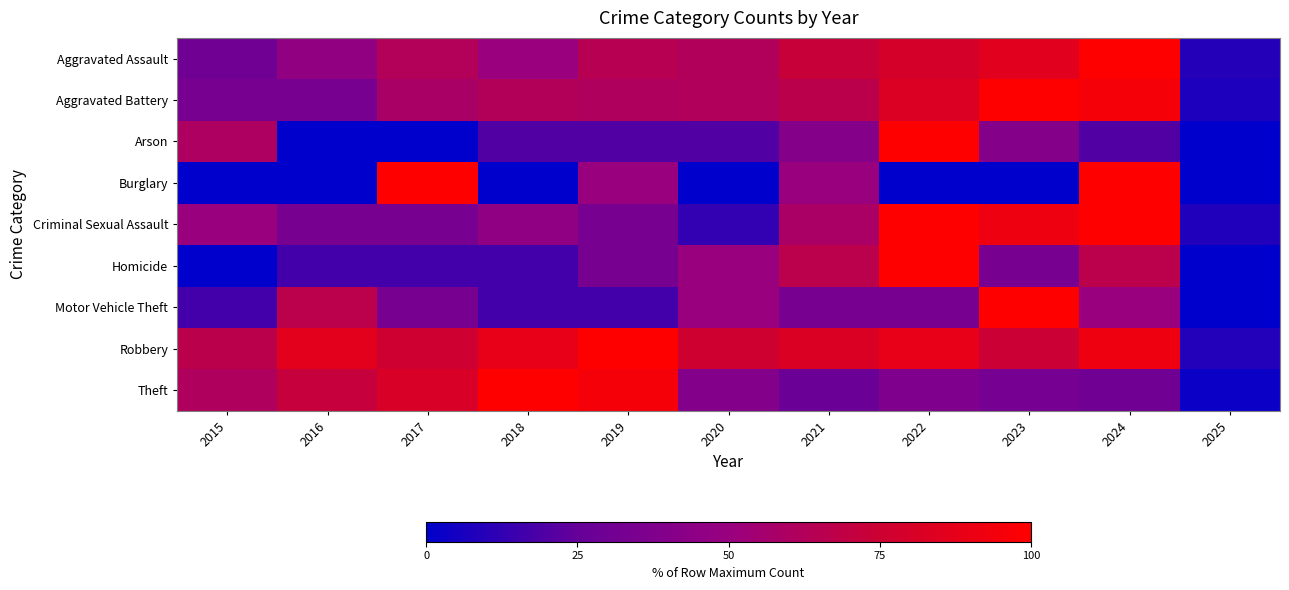

Reading left to right, extract all data points from this chart.

Aggravated Assault: 2015=30.3	2016=46.7	2017=62.5	2018=50.7	2019=64.5	2020=61.8	2021=72.4	2022=79.6	2023=85.5	2024=100.0	2025=9.2
Aggravated Battery: 2015=33.6	2016=33.6	2017=58.2	2018=62.3	2019=60.7	2020=61.5	2021=66.8	2022=82.8	2023=100.0	2024=95.1	2025=7.4
Arson: 2015=60.0	2016=0.0	2017=0.0	2018=20.0	2019=20.0	2020=20.0	2021=40.0	2022=100.0	2023=40.0	2024=20.0	2025=0.0
Burglary: 2015=0.0	2016=0.0	2017=100.0	2018=0.0	2019=50.0	2020=0.0	2021=50.0	2022=0.0	2023=0.0	2024=100.0	2025=0.0
Criminal Sexual Assault: 2015=50.0	2016=33.3	2017=33.3	2018=45.8	2019=33.3	2020=12.5	2021=58.3	2022=100.0	2023=91.7	2024=100.0	2025=8.3
Homicide: 2015=0.0	2016=16.7	2017=16.7	2018=16.7	2019=33.3	2020=50.0	2021=66.7	2022=100.0	2023=33.3	2024=66.7	2025=0.0
Motor Vehicle Theft: 2015=16.7	2016=66.7	2017=33.3	2018=16.7	2019=16.7	2020=50.0	2021=33.3	2022=33.3	2023=100.0	2024=50.0	2025=0.0
Robbery: 2015=66.8	2016=86.3	2017=75.5	2018=88.0	2019=100.0	2020=76.1	2021=81.9	2022=88.2	2023=74.5	2024=91.9	2025=9.0
Theft: 2015=61.0	2016=71.6	2017=81.0	2018=100.0	2019=95.2	2020=39.7	2021=27.4	2022=37.6	2023=32.7	2024=30.4	2025=3.0